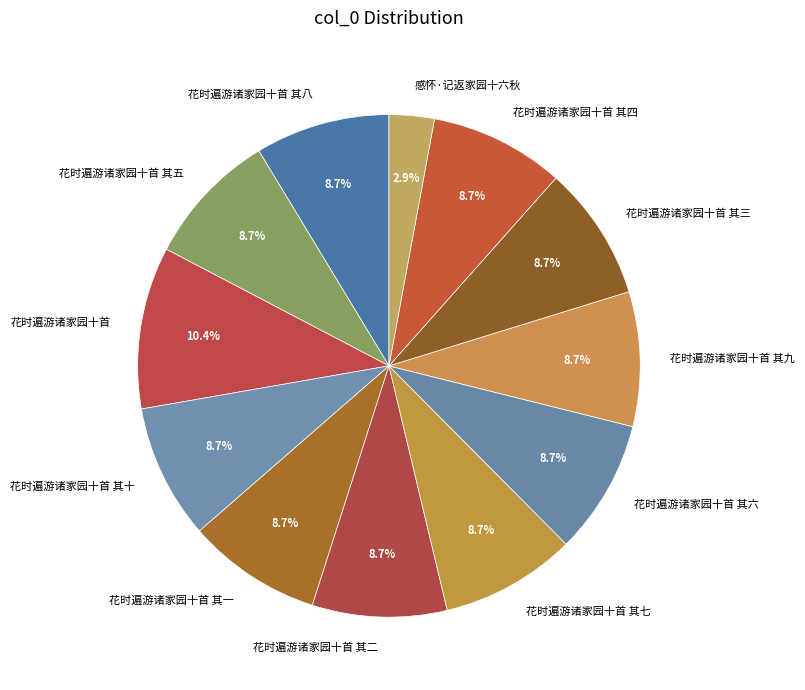

What portion of the pie excludes 花时遍游诸家园十首 其八?

91.3%